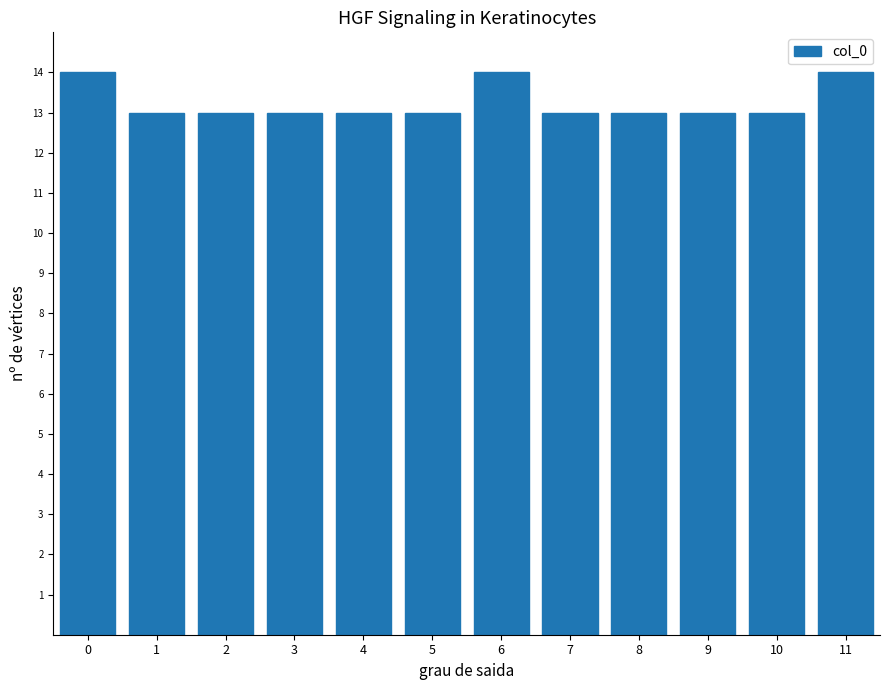

Reading left to right, extract all data points from this chart.

0=14	1=13	2=13	3=13	4=13	5=13	6=14	7=13	8=13	9=13	10=13	11=14